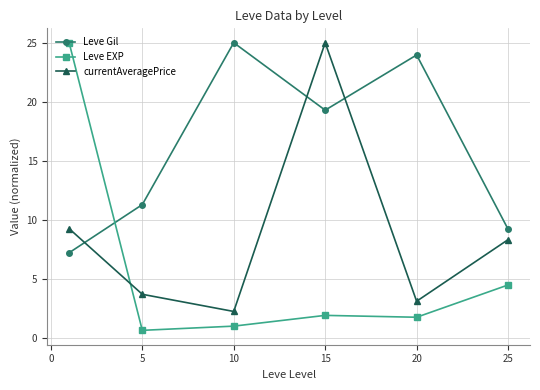

True or false: Leve Gil has more than 2 points higher than both neighbors.

False